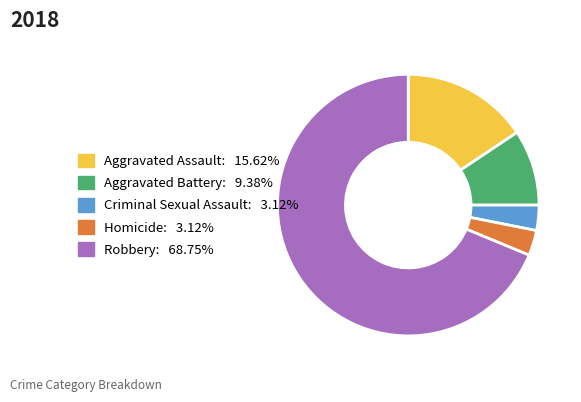

Is there a majority slice in this chart?

Yes